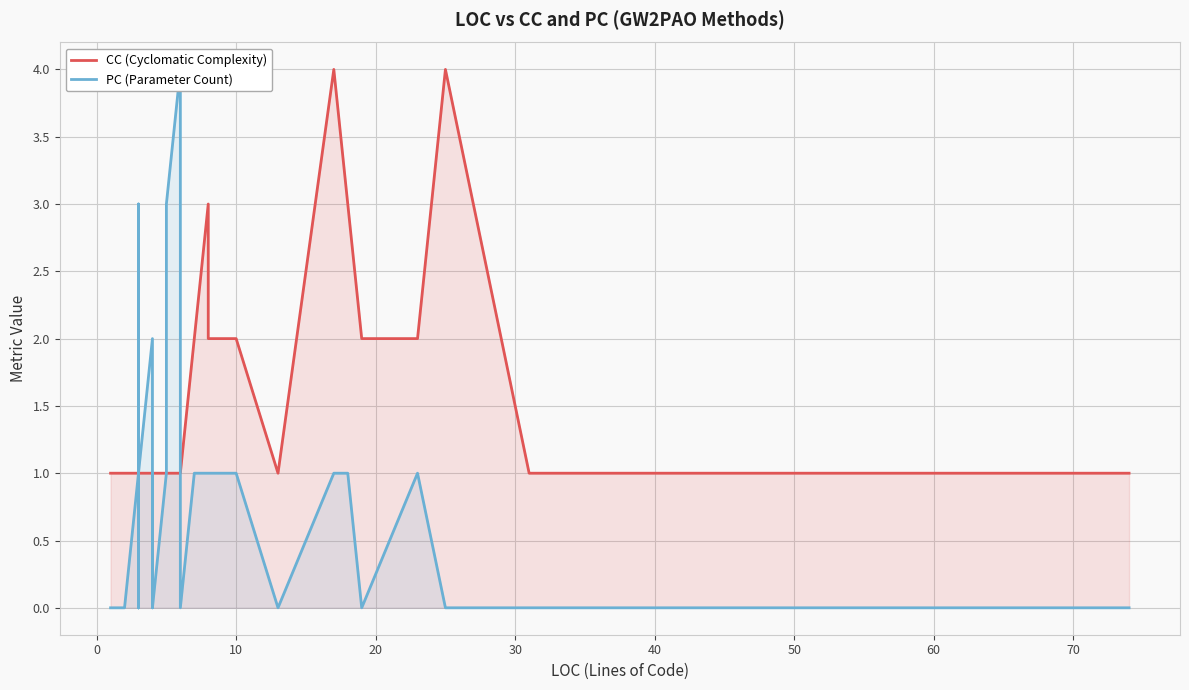

True or false: CC (Cyclomatic Complexity) and PC (Parameter Count) intersect in this chart.

True